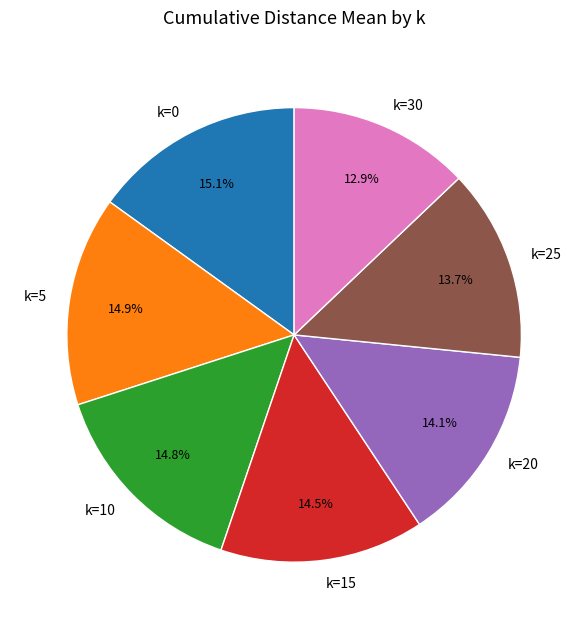

To the nearest percent, what is the difference between the largest and smallest slice percentages?

2%